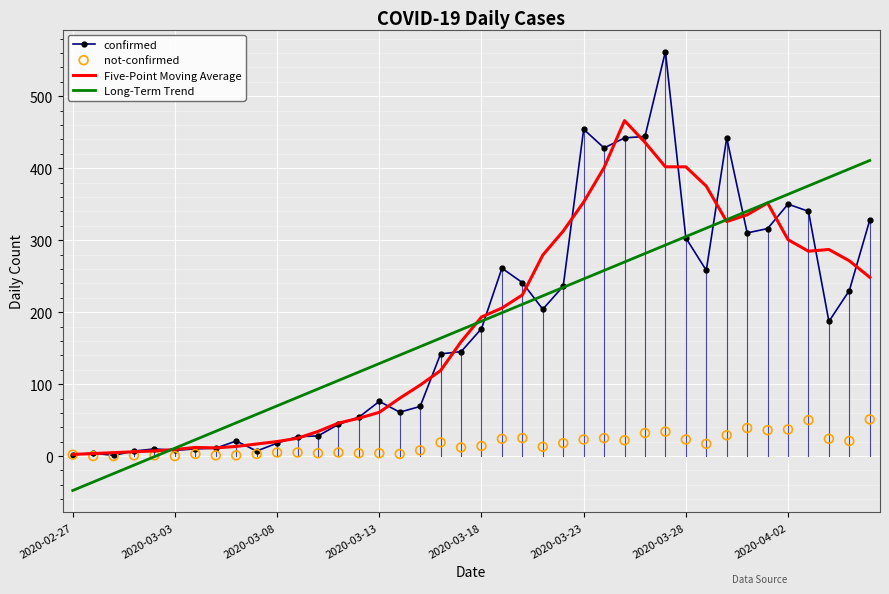

Which series reaches the maximum Y coordinate?

confirmed